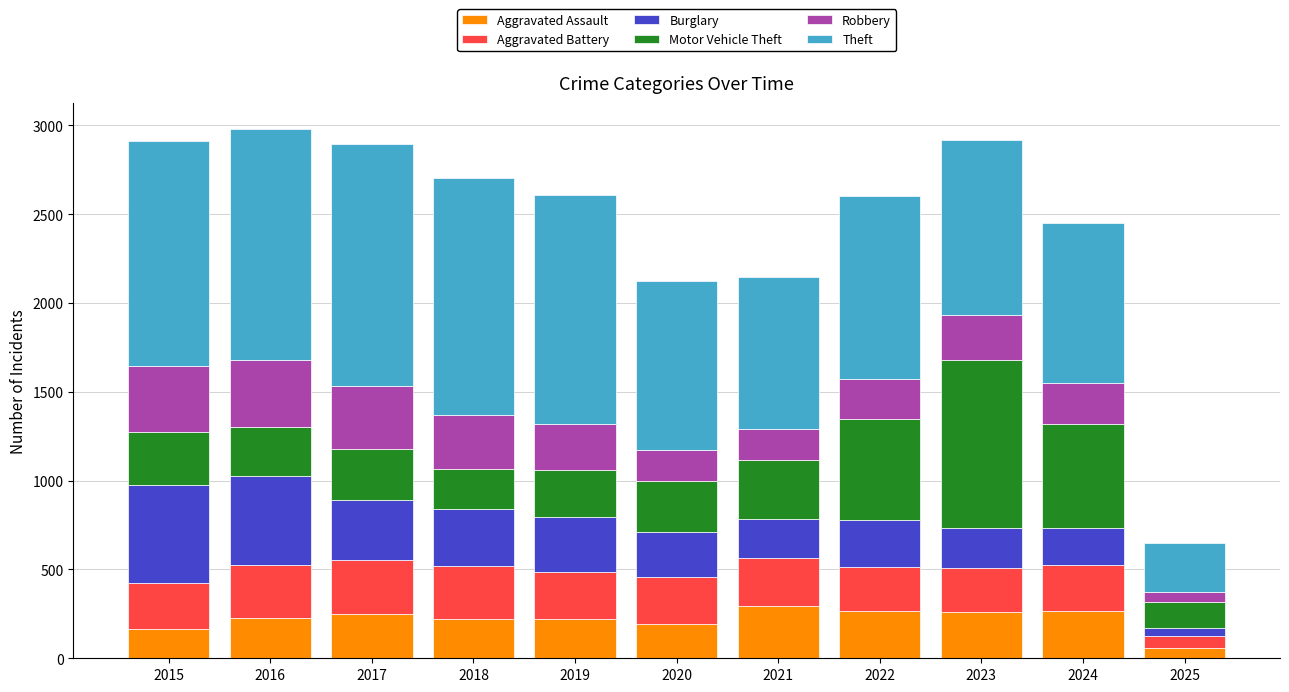

What is the sum of the Aggravated Assault values at 2018 and 2020?

412